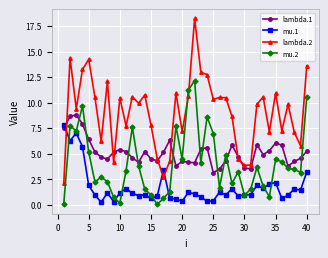

Which series has the largest total across all categories?

lambda.2